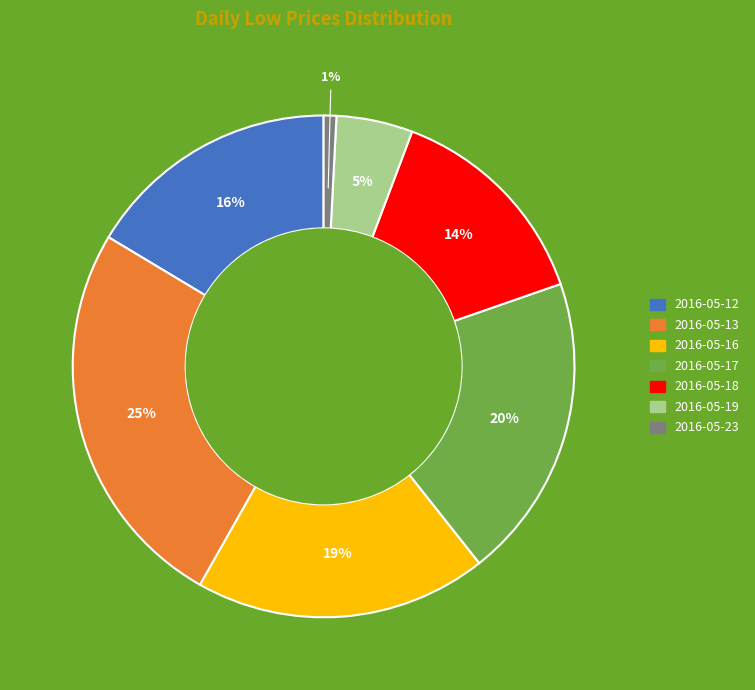

To the nearest percent, what percentage of the pie is 2016-05-23?

1%